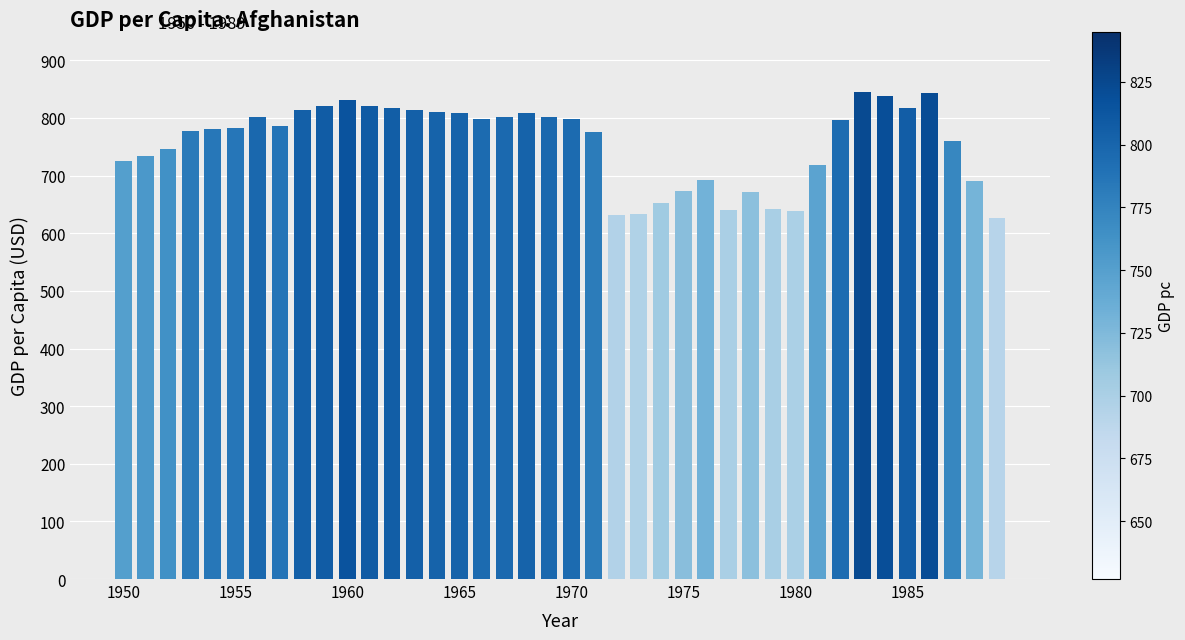

What is the value of the 31st bar from the left?

639